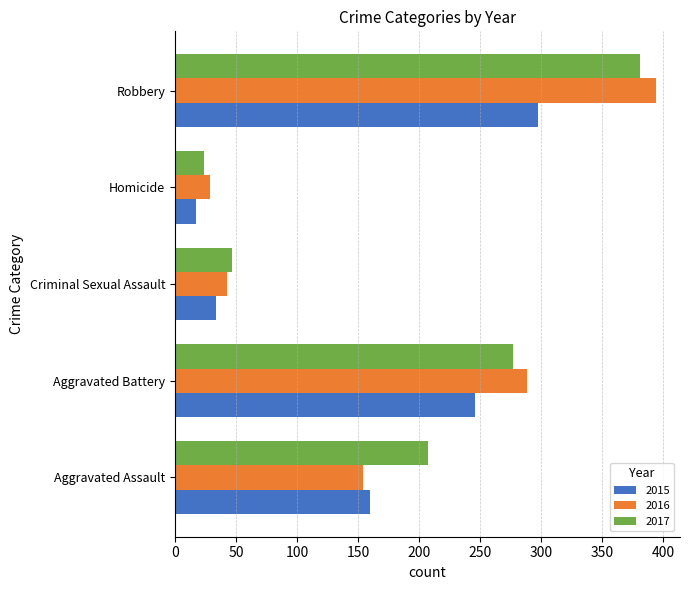

The 2016 series shows 288 at Aggravated Battery. True or false?

True